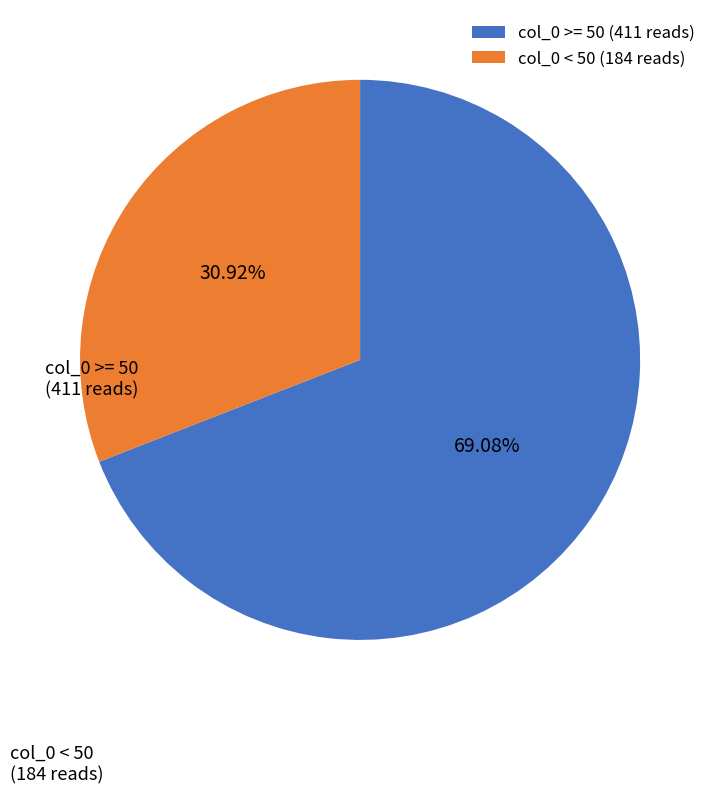

Is the sum of col_0 < 50 (184 reads) and col_0 >= 50 (411 reads) greater than half?

Yes